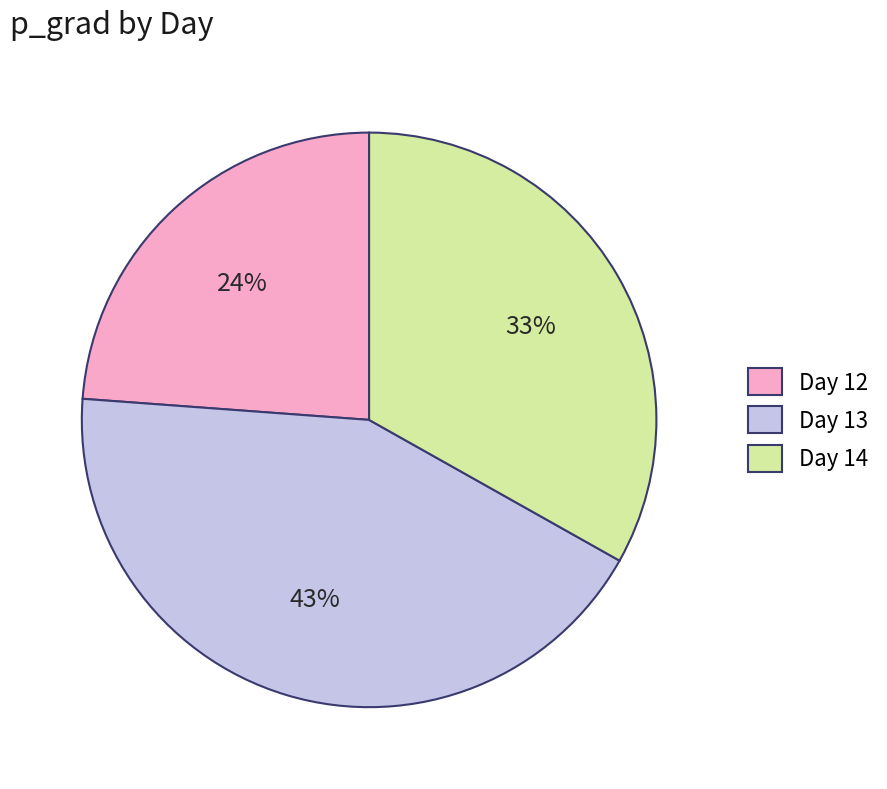

Does any single category account for the majority?

No